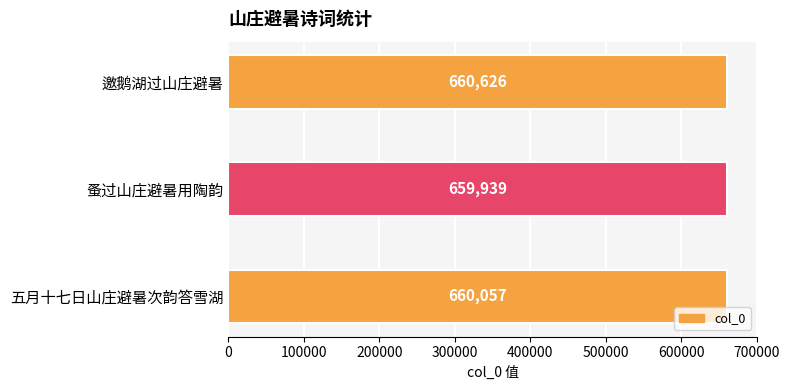

True or false: the data shows 660626 at 邀鹅湖过山庄避暑.

True